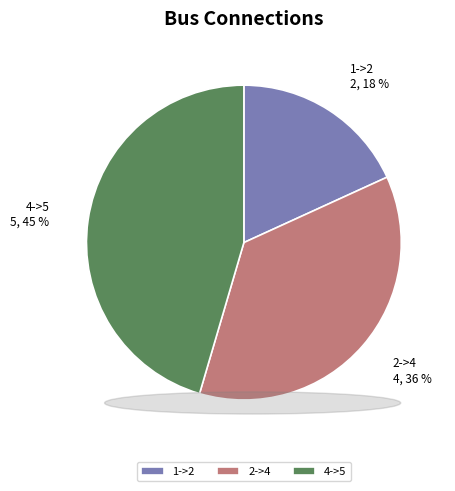

To the nearest percent, what portion does 2->4 represent?

36%